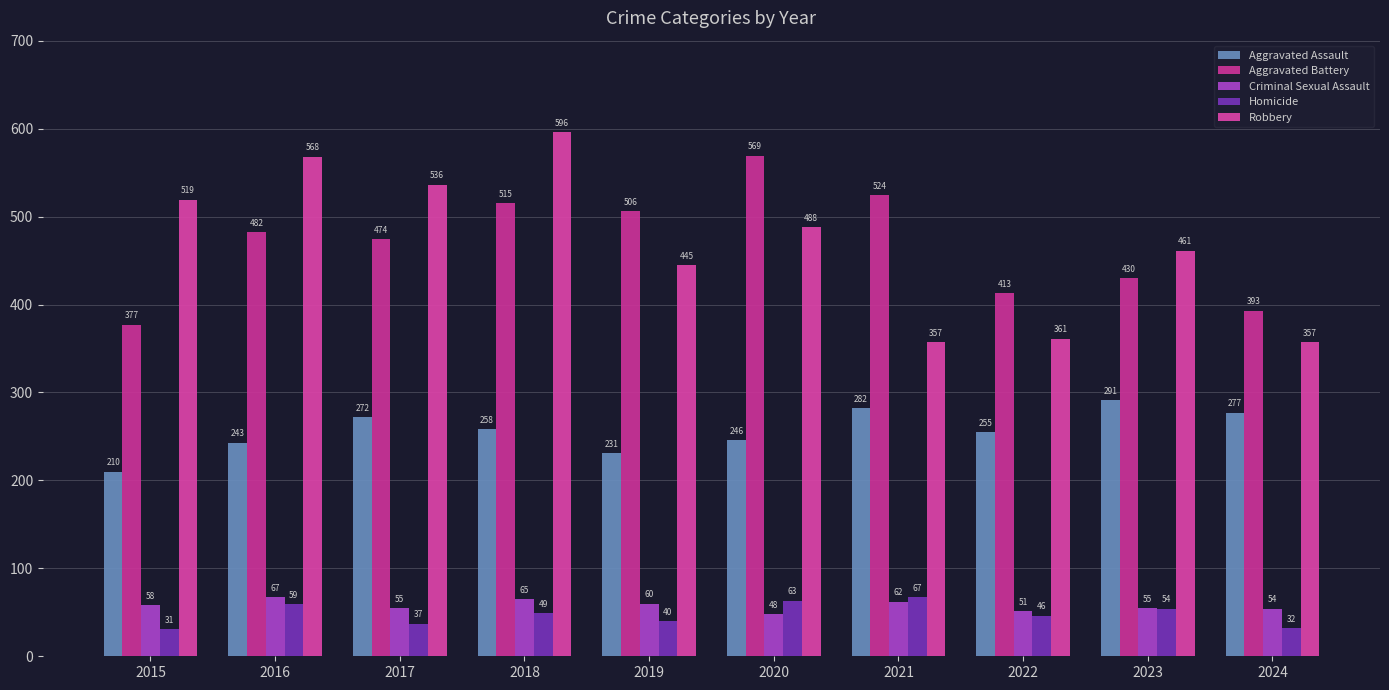

Read the Criminal Sexual Assault value at 2019, to the nearest 5.

60